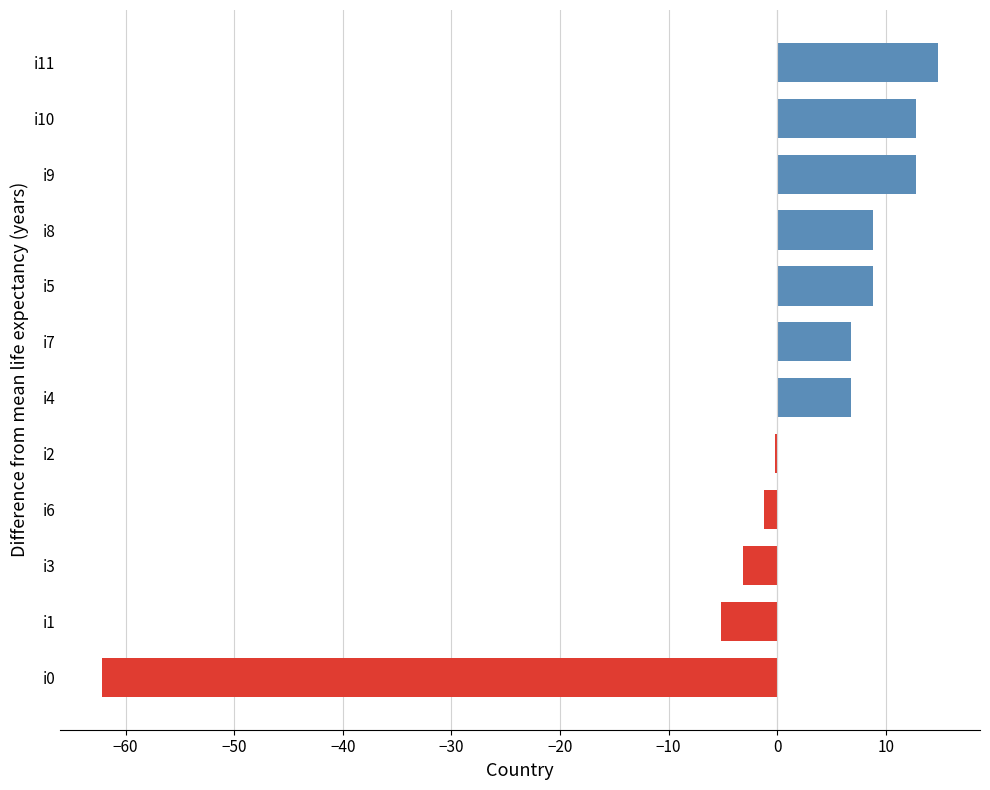

Between i8 and i11, which is larger?

i11